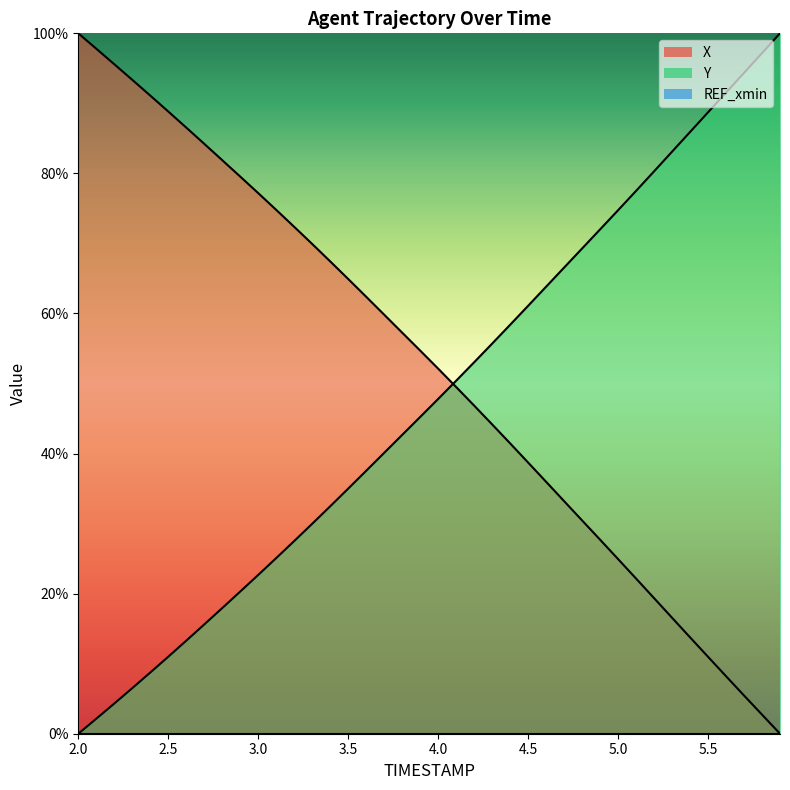

Reading right to left, what are all the values shown in this chart?

X: 0.0	2.7	5.5	8.2	11.0	13.8	16.6	19.4	22.2	24.9	27.7	30.5	33.2	36.0	38.7	41.5	44.2	46.9	49.5	52.1	54.7	57.3	59.8	62.4	64.9	67.4	69.9	72.4	74.8	77.2	79.5	81.9	84.2	86.5	88.8	91.1	93.4	95.6	97.8	100.0
Y: 100.0	97.2	94.4	91.5	88.7	85.9	83.1	80.3	77.5	74.7	72.0	69.3	66.6	63.8	61.1	58.4	55.7	53.0	50.4	47.8	45.2	42.7	40.1	37.5	35.0	32.5	30.0	27.5	25.1	22.7	20.3	17.9	15.6	13.3	11.0	8.7	6.5	4.3	2.1	0.0